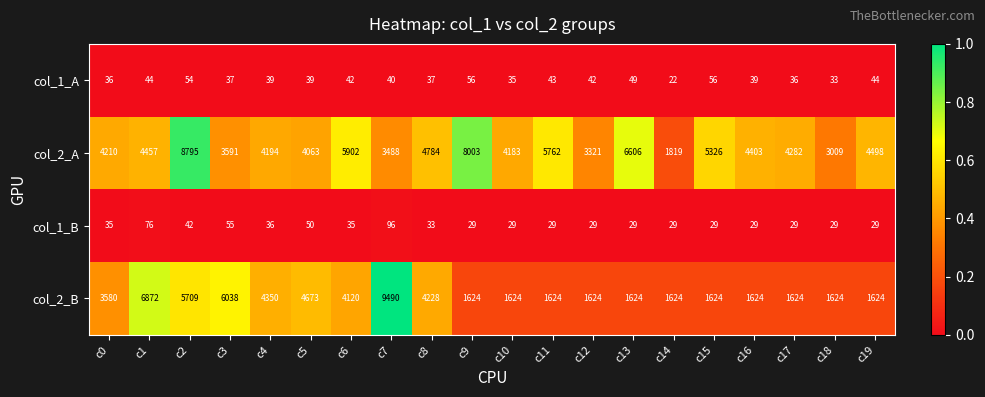

What is the difference between the second highest and second lowest values in the col_2_A series?

4994